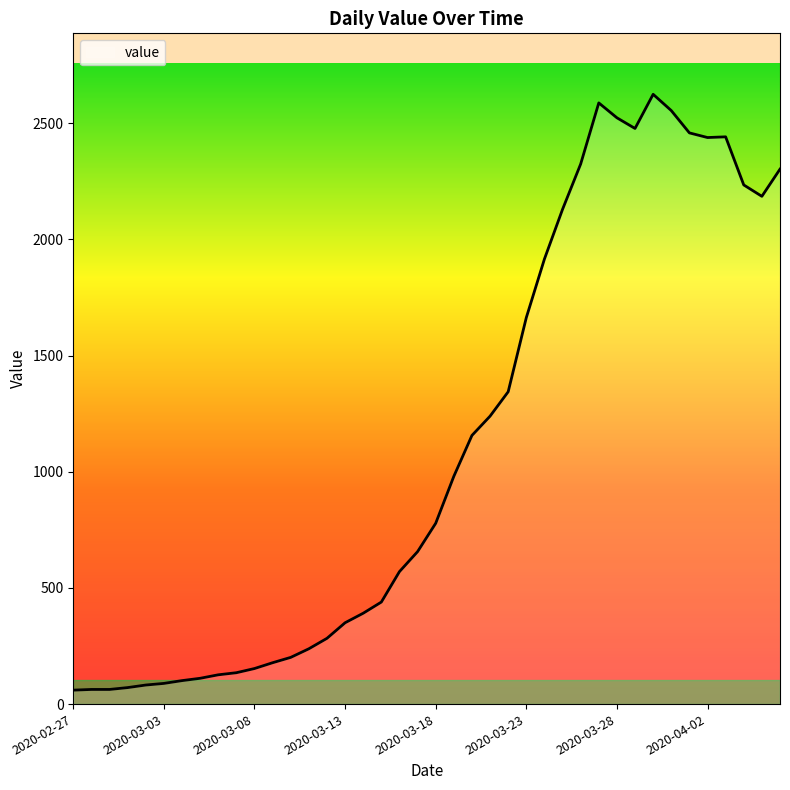

What is the difference between the maximum and minimum values?

2564